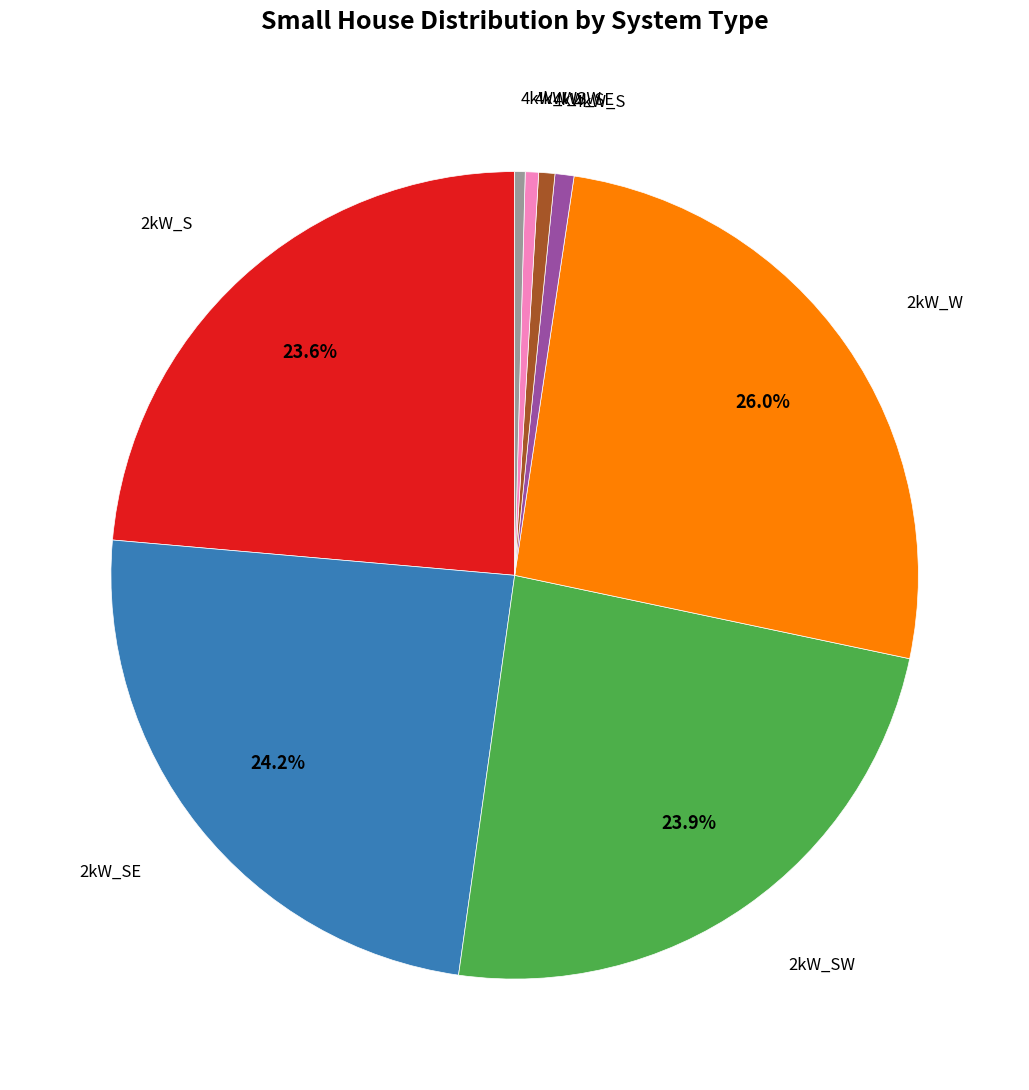

Is there a majority slice in this chart?

No